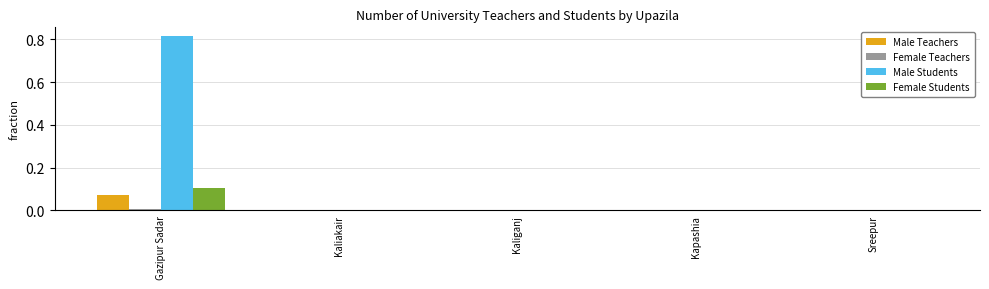

Is it true that Male Students equals 0.0 at Kaliganj?

True